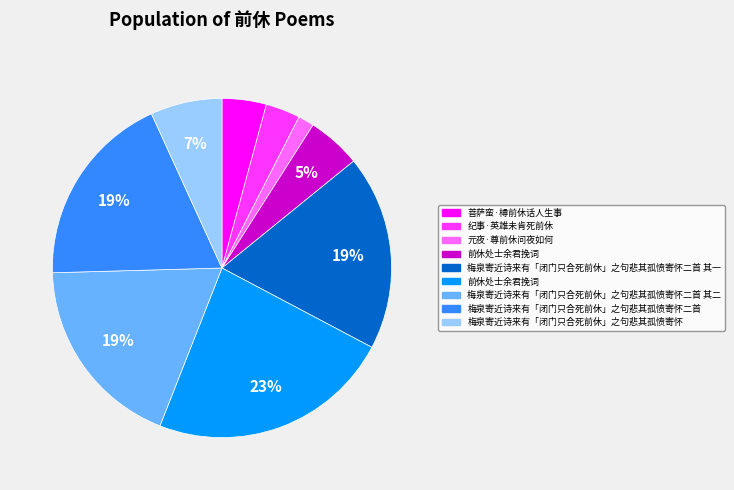

To the nearest percent, what is the average slice percentage?

11%